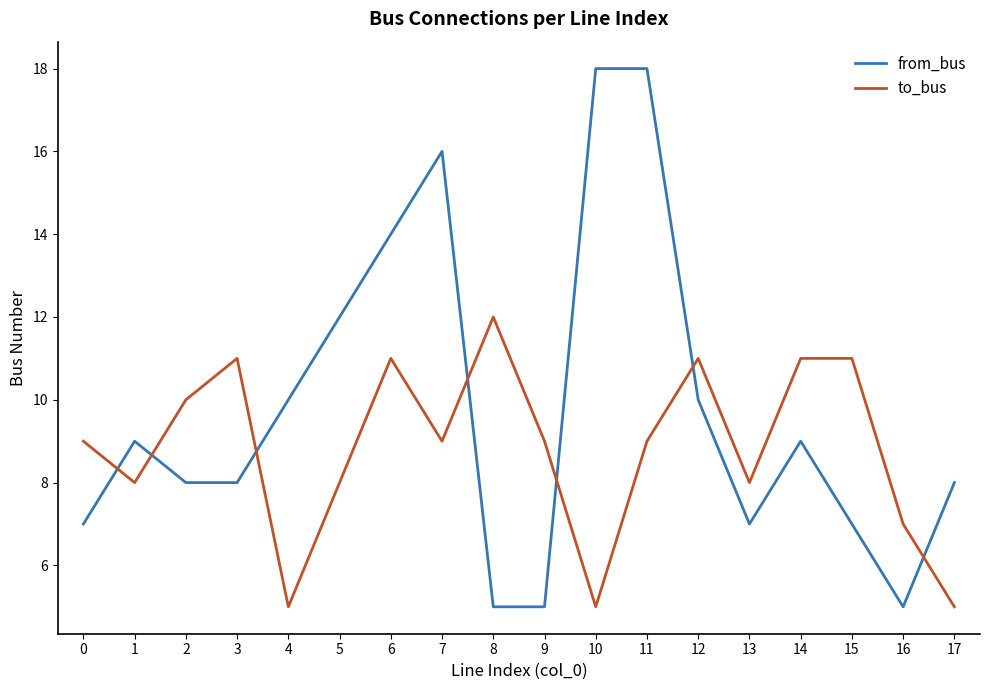

How many series are shown in this chart?

2